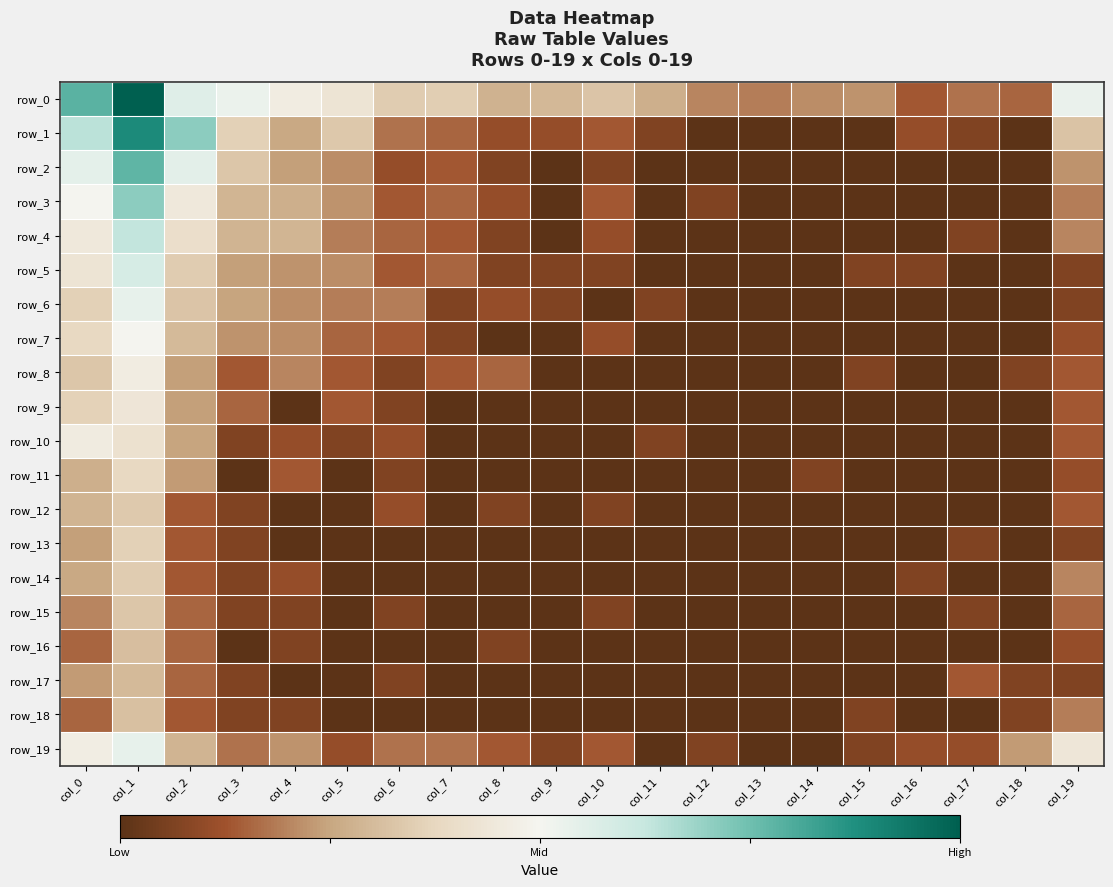

Is it true that row_4 equals -0.6 at col_5?

True